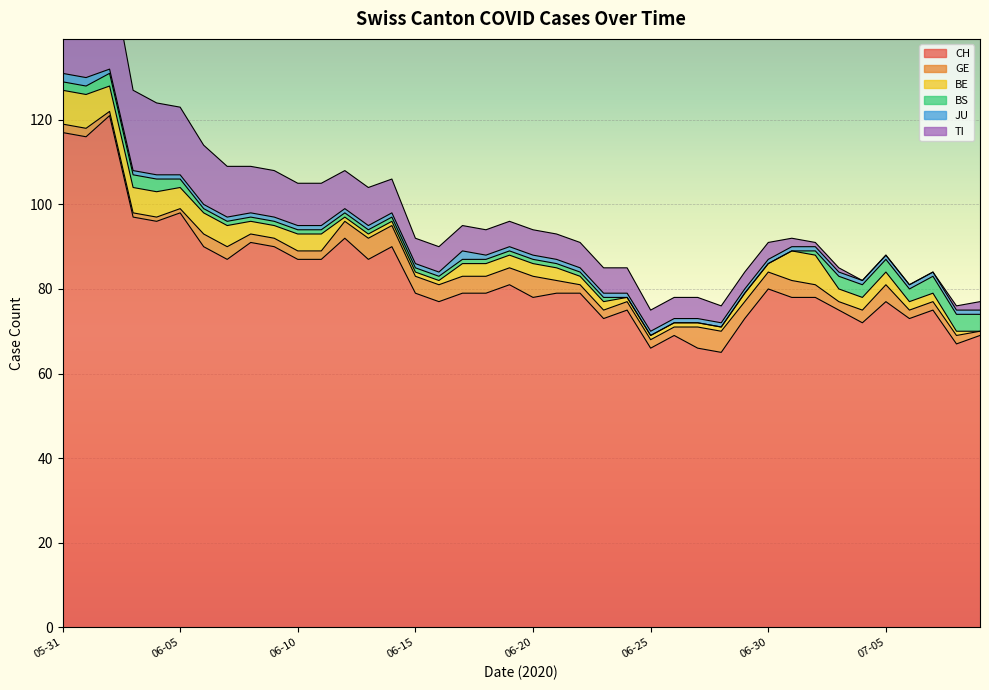

What is the difference between the BS values at 2020-05-31 and 2020-06-20?

1